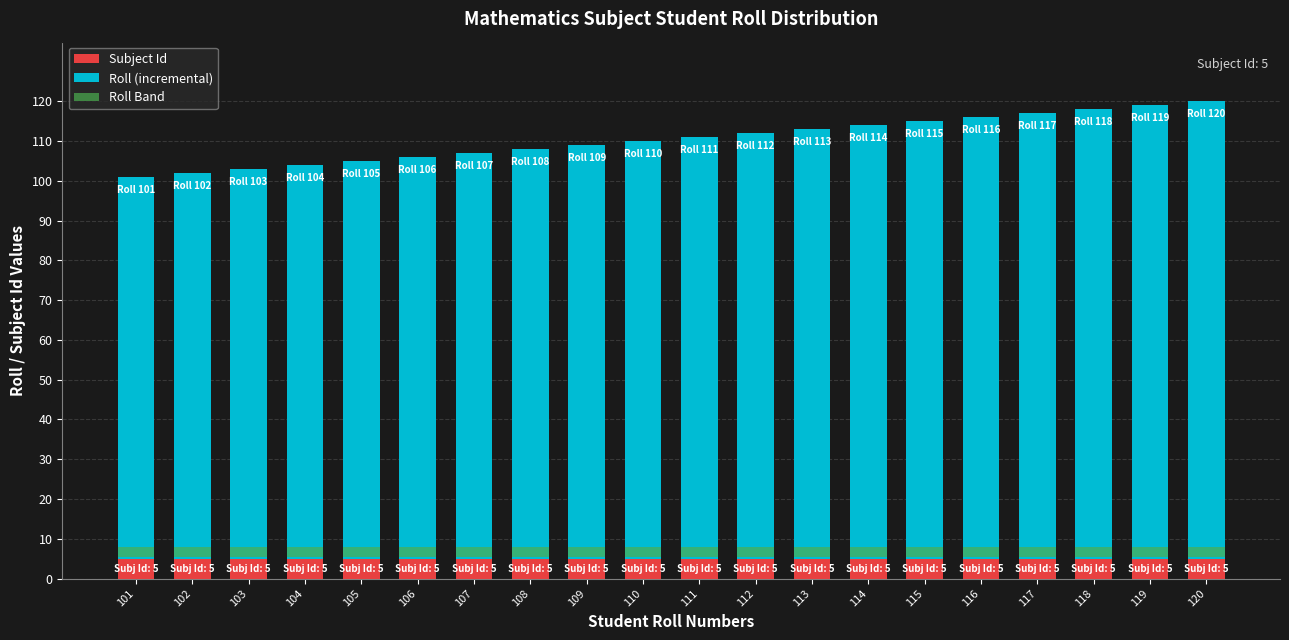

How many categories are shown in the chart?

20